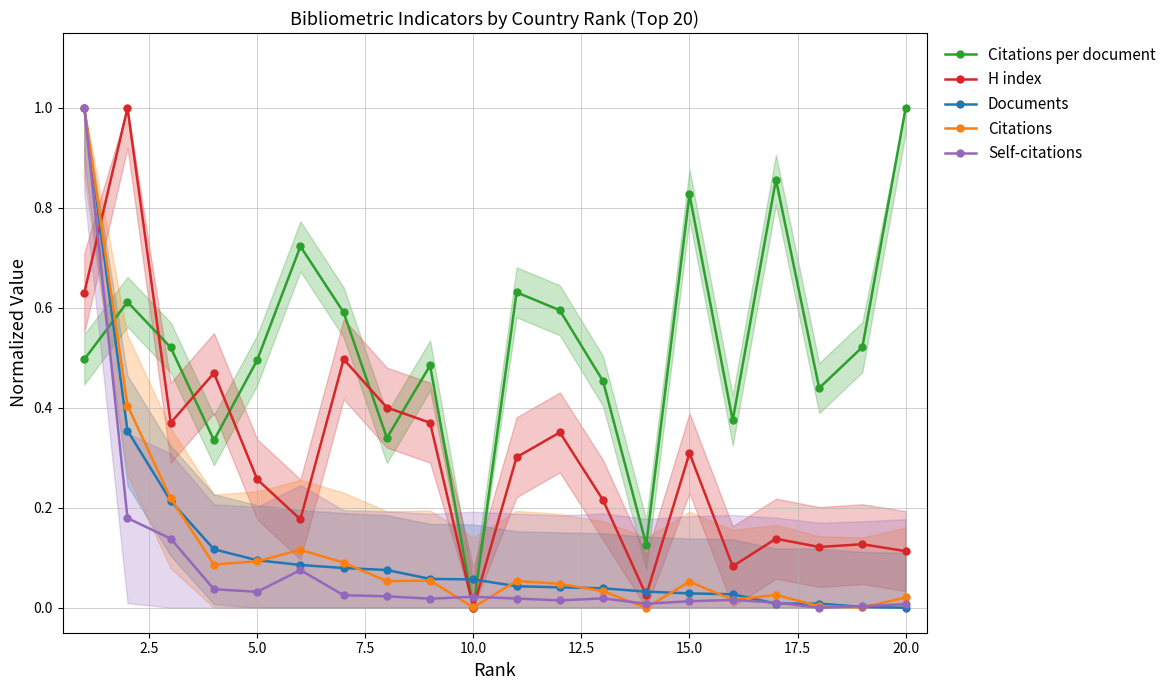

True or false: Documents and Citations cross at least once.

True